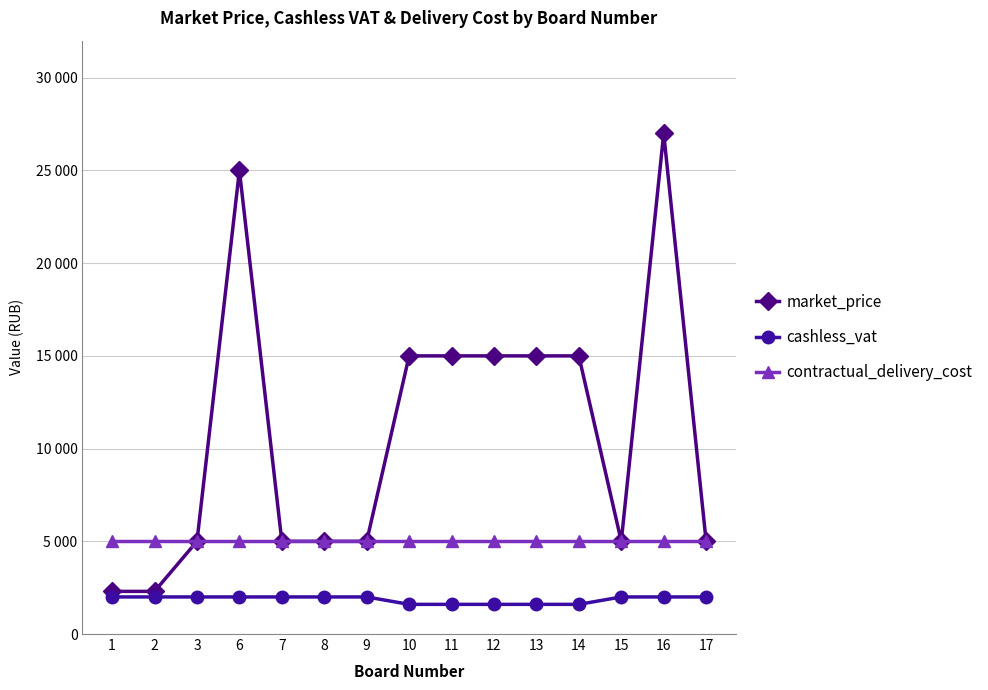

Reading left to right, what are all the values shown in this chart?

market_price: 2300	2300	5000	25000	5000	5000	5000	15000	15000	15000	15000	15000	5000	27000	5000
cashless_vat: 2000	2000	2000	2000	2000	2000	2000	1600	1600	1600	1600	1600	2000	2000	2000
contractual_delivery_cost: 5000	5000	5000	5000	5000	5000	5000	5000	5000	5000	5000	5000	5000	5000	5000